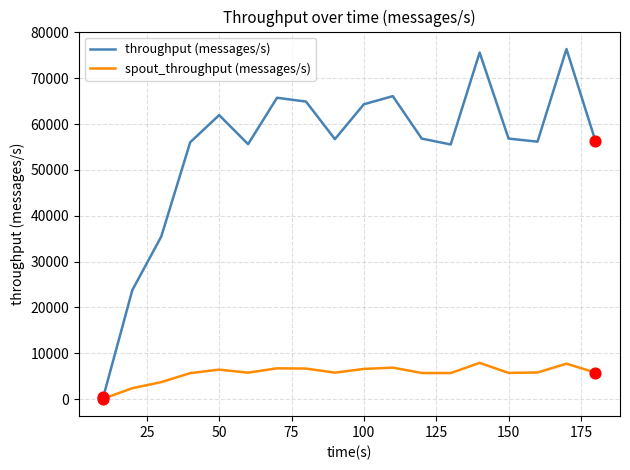

Which series has the largest total across all categories?

throughput (messages/s)